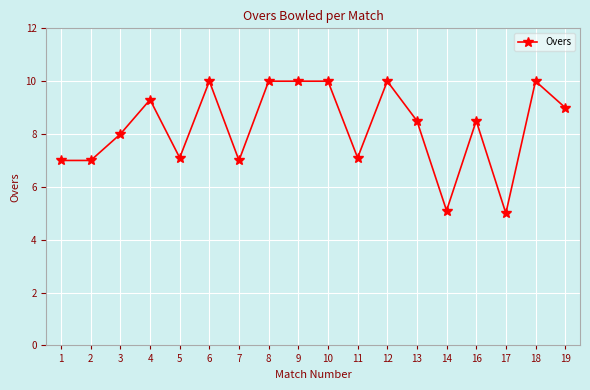

What is the ratio of the value at 19 to the value at 9?

0.9